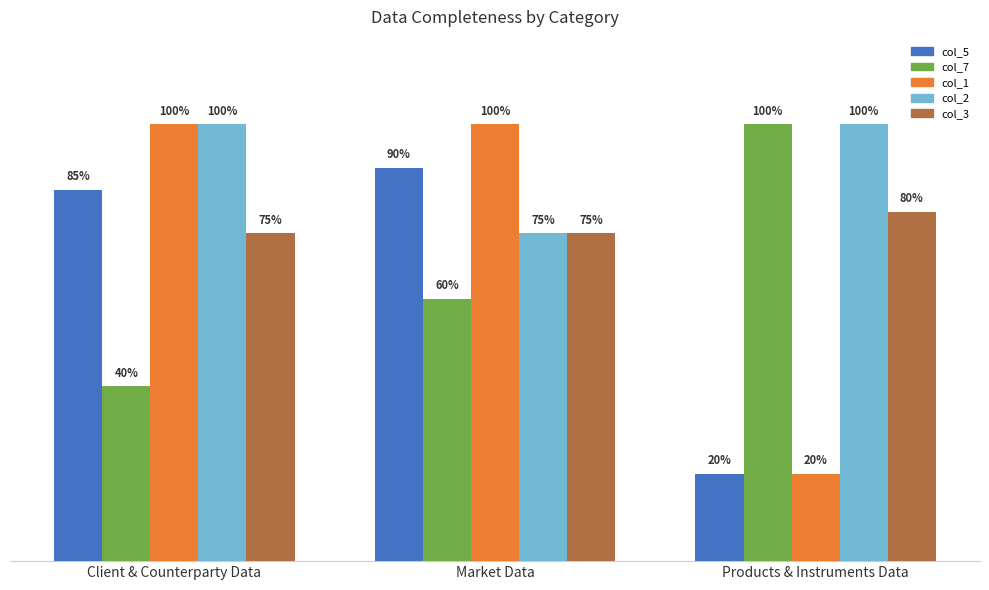

Rank the categories by col_5 value from highest to lowest.

Market Data, Client & Counterparty Data, Products & Instruments Data